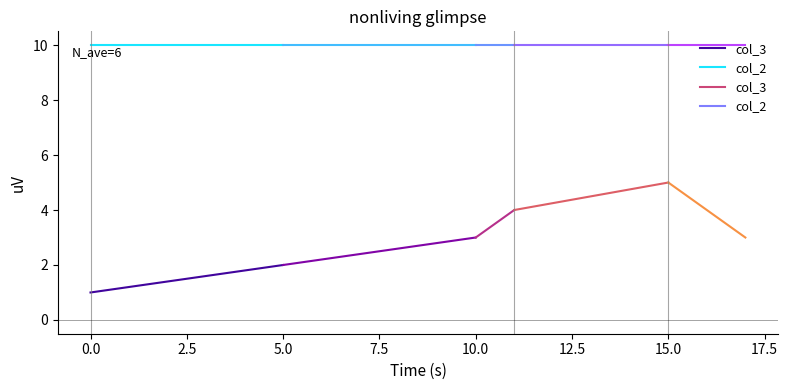

Which series has the widest spread of values?

col_3